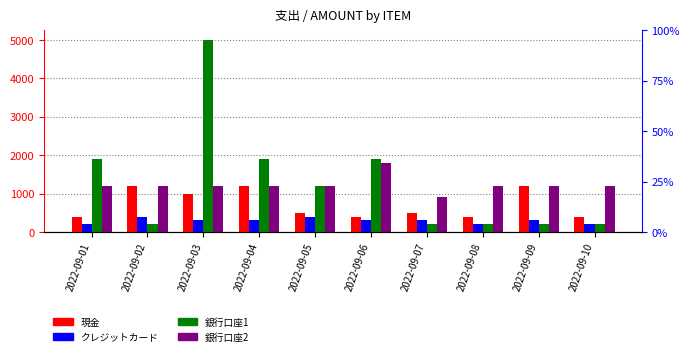

What is the smallest value displayed?

200